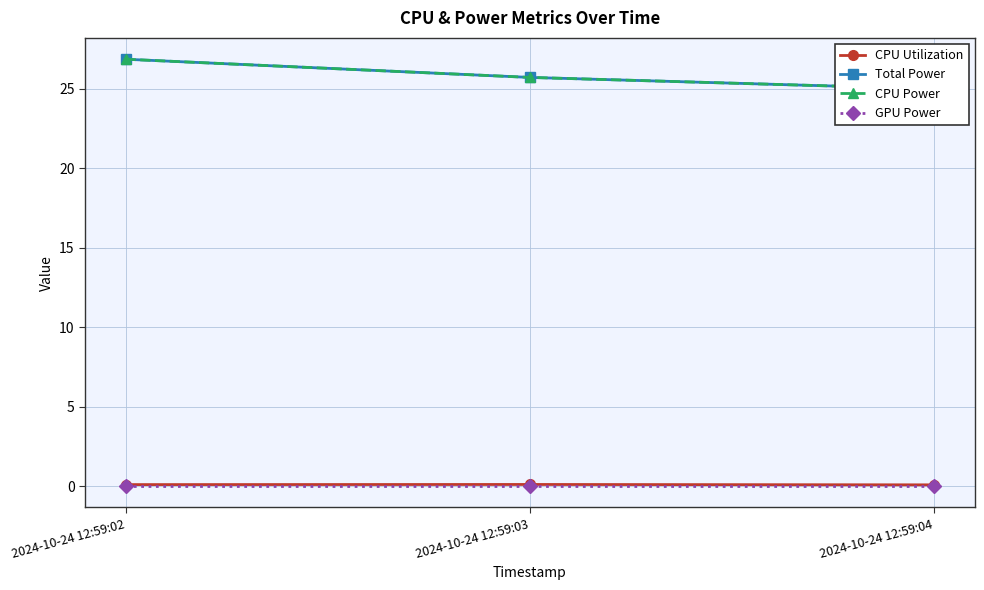

Which category has the highest value across all series?

2024-10-24 12:59:02